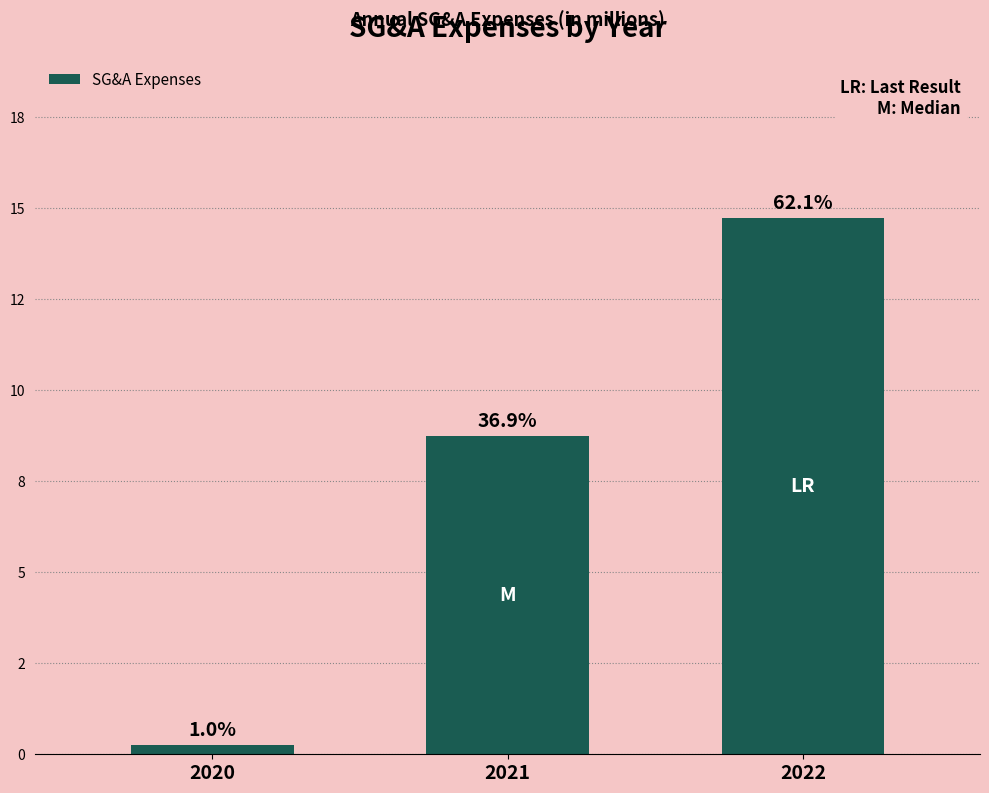

Rank the categories by value from highest to lowest.

2022, 2021, 2020